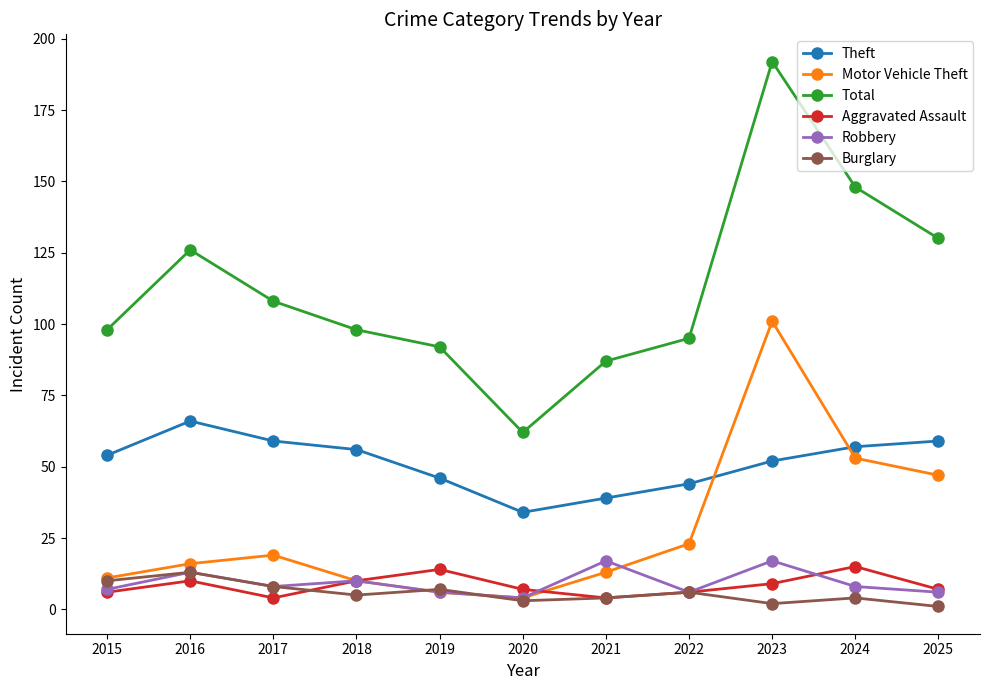

What is the difference between the second highest and second lowest values in the Total series?

61